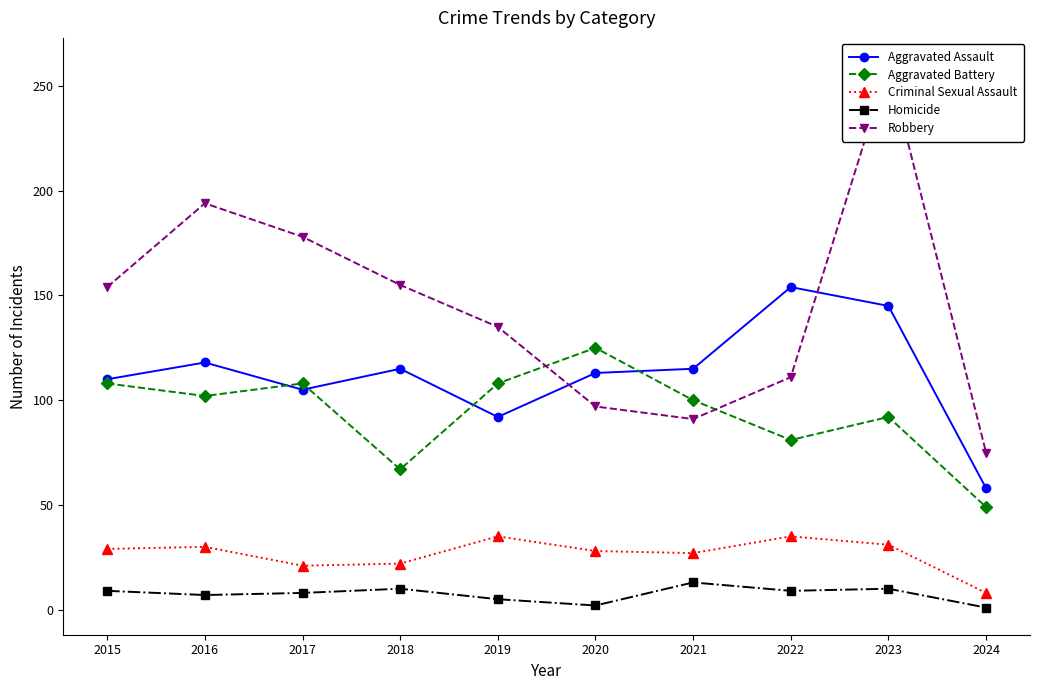

What is the average value of the Robbery series?

145